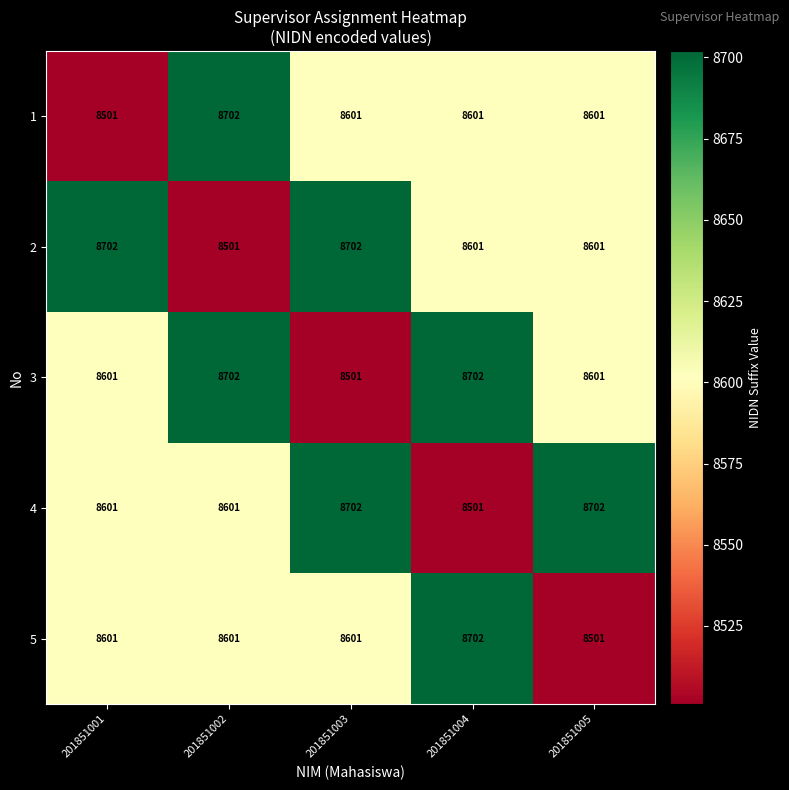

What is the difference between the 3 values at 201851004 and 201851001?

101